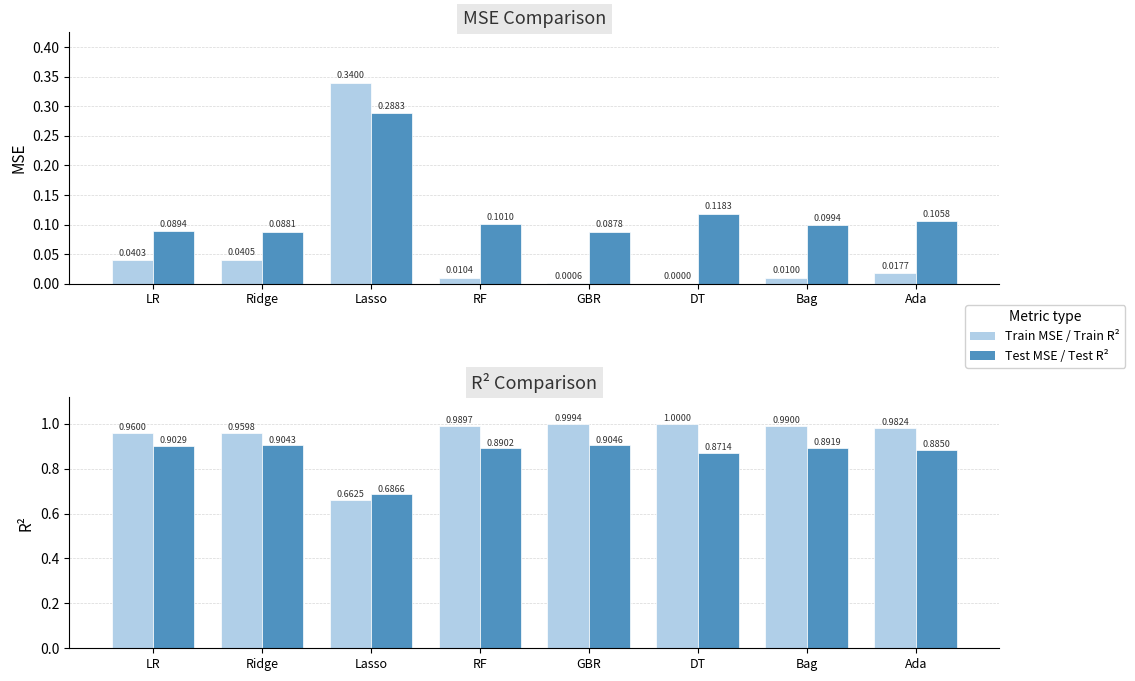

At how many categories does at least one series exceed 0?

8